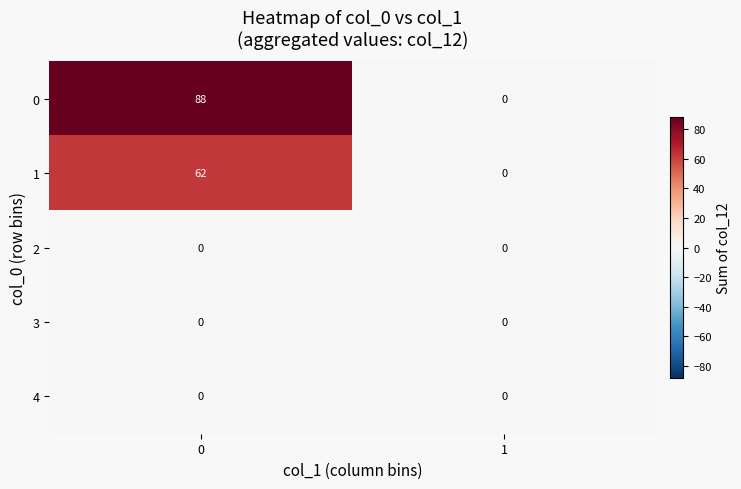

Reading right to left, list all the values displayed in this chart.

0: 0	88
1: 0	62
2: 0	0
3: 0	0
4: 0	0